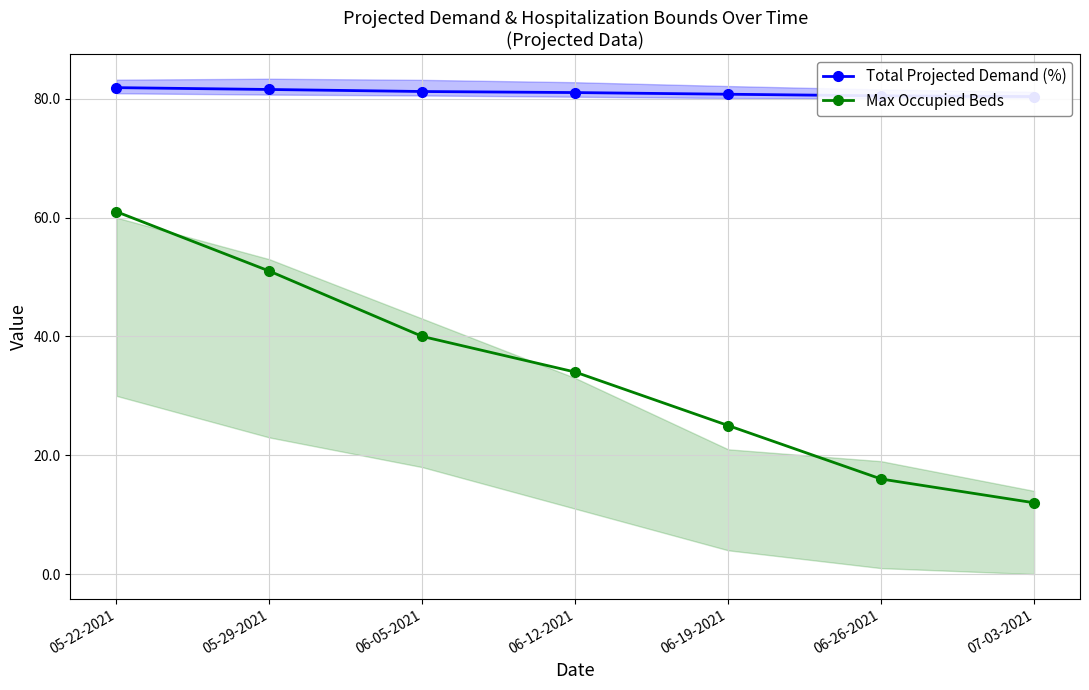

What is the value of the Total Projected Demand (%) point at the 7th from the left?

80.4